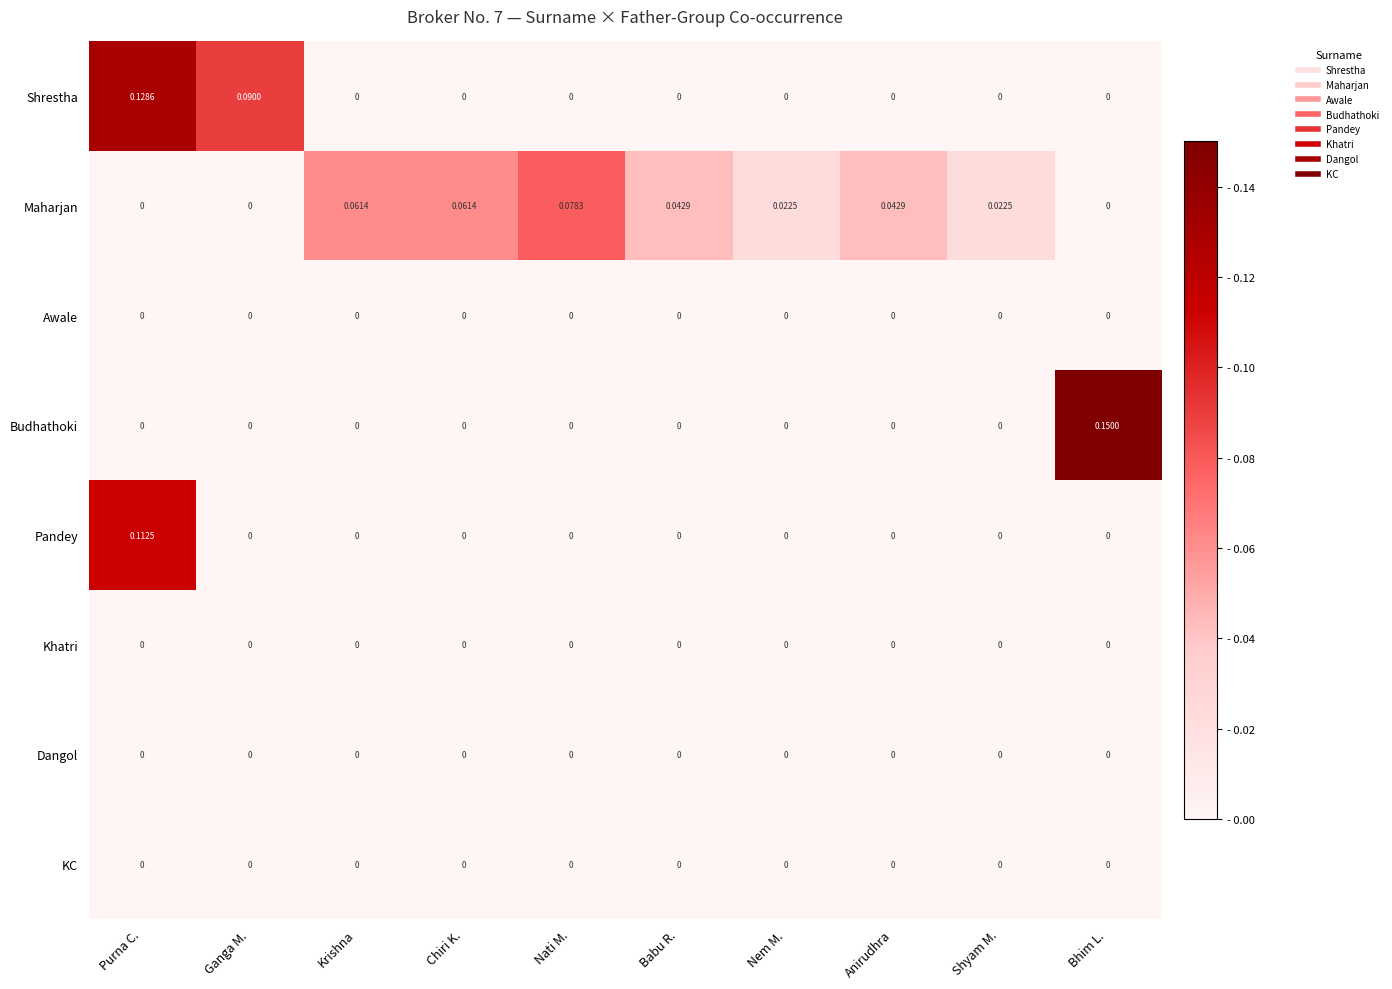

Which series has the widest spread of values?

Budhathoki